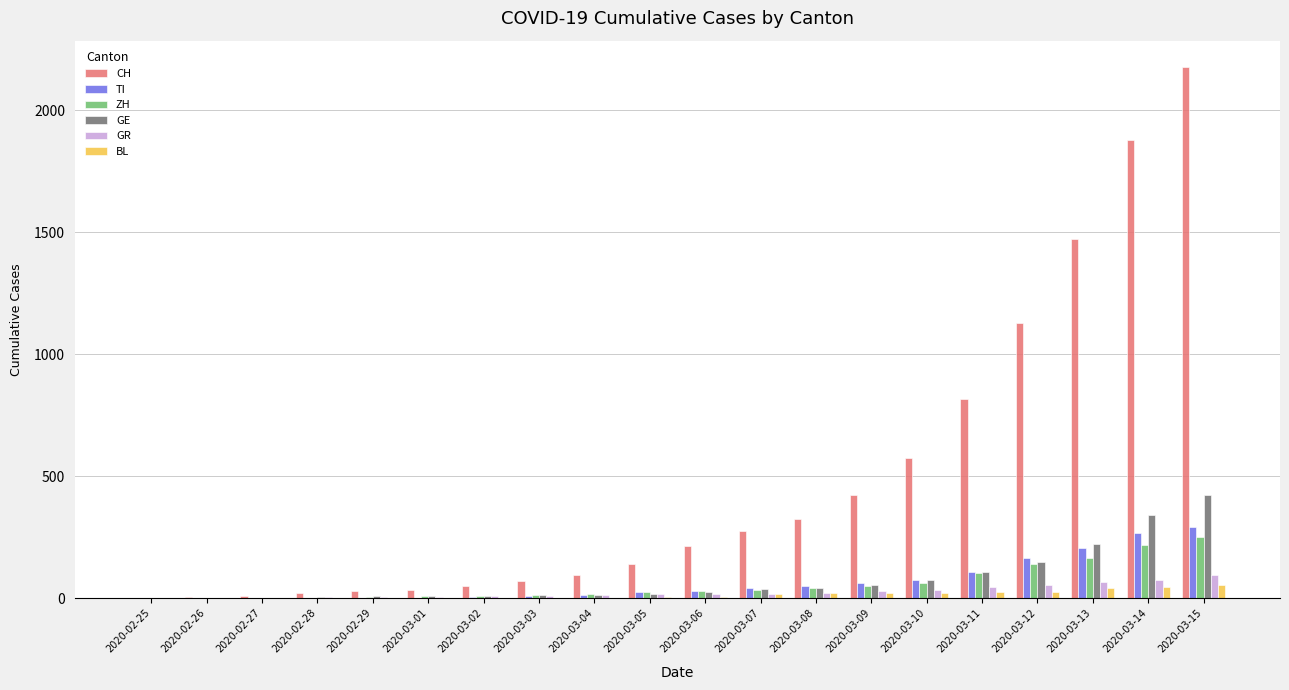

At which category does the chart reach its peak across all series?

2020-03-15